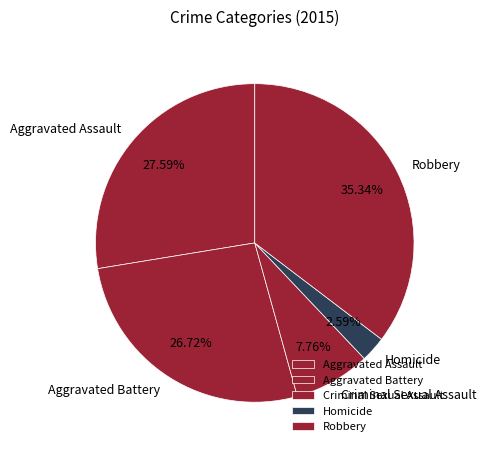

What percentage is the Aggravated Battery slice, to the nearest percent?

27%